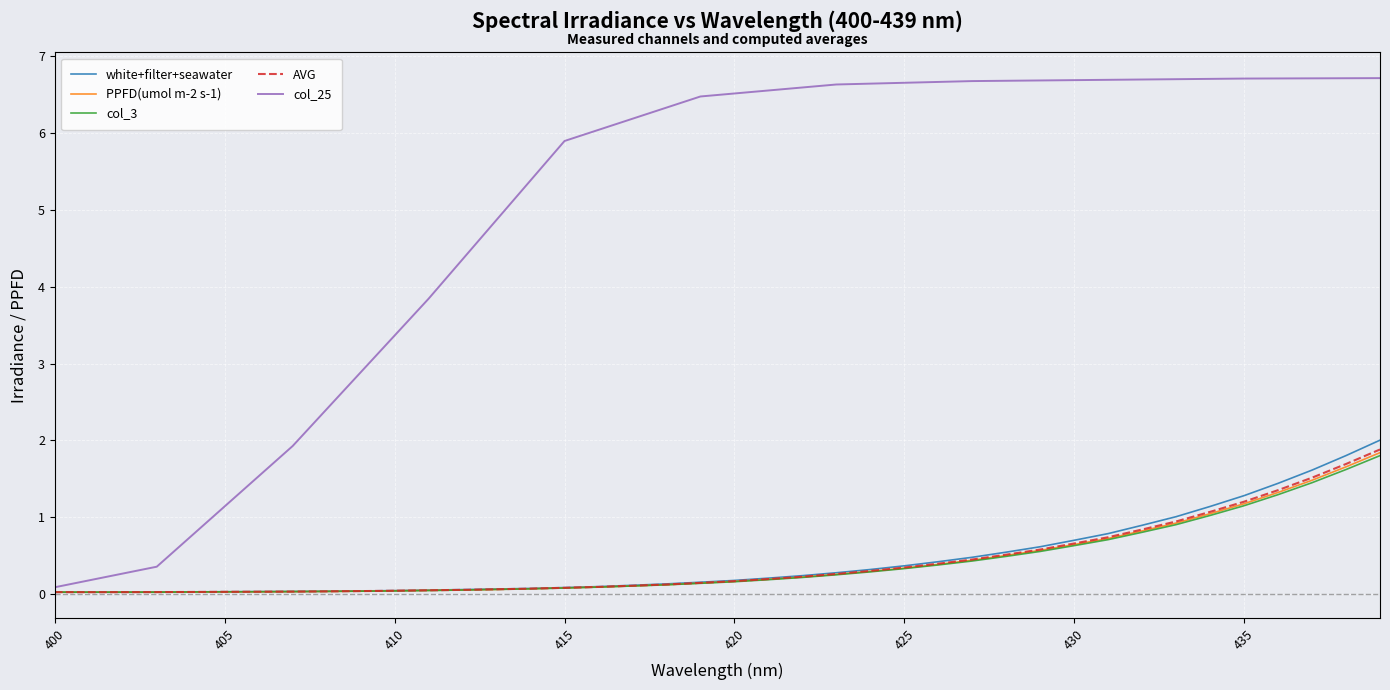

Is this an area chart (filled region under the line)?

No